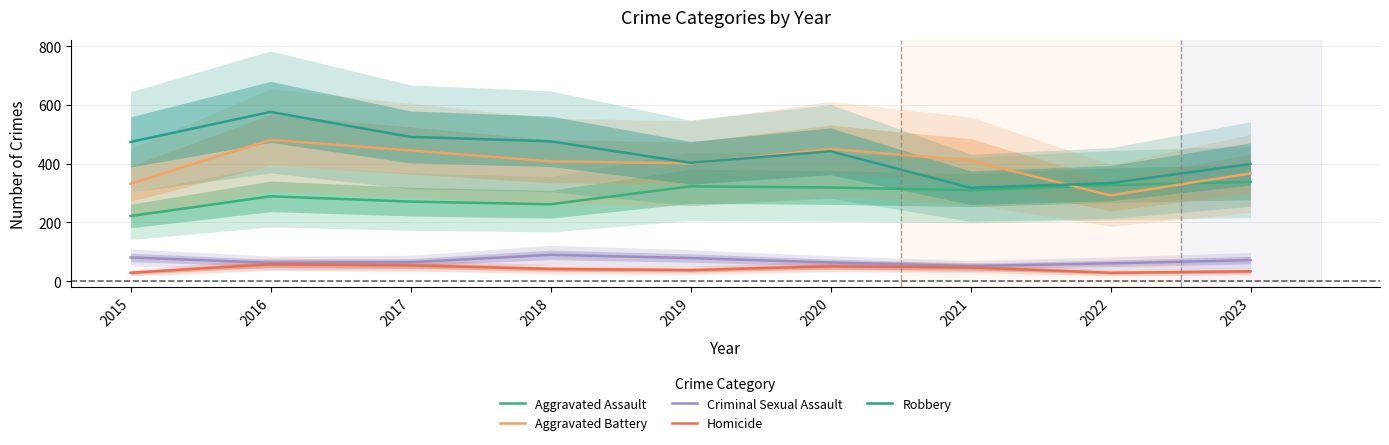

The value of Criminal Sexual Assault at 2019 is 79. True or false?

True